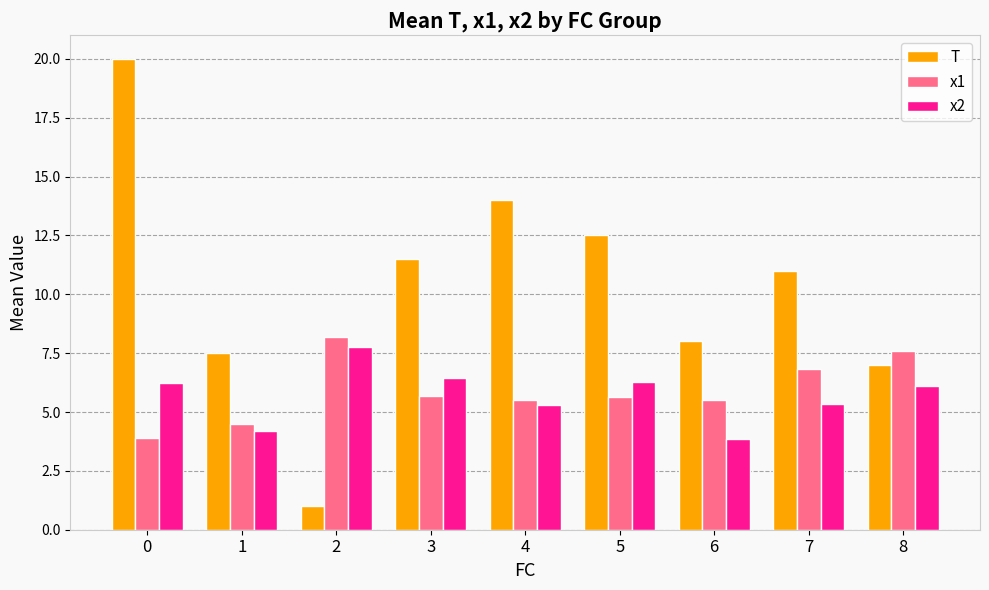

True or false: T has a value of 20.0 at 0.

True